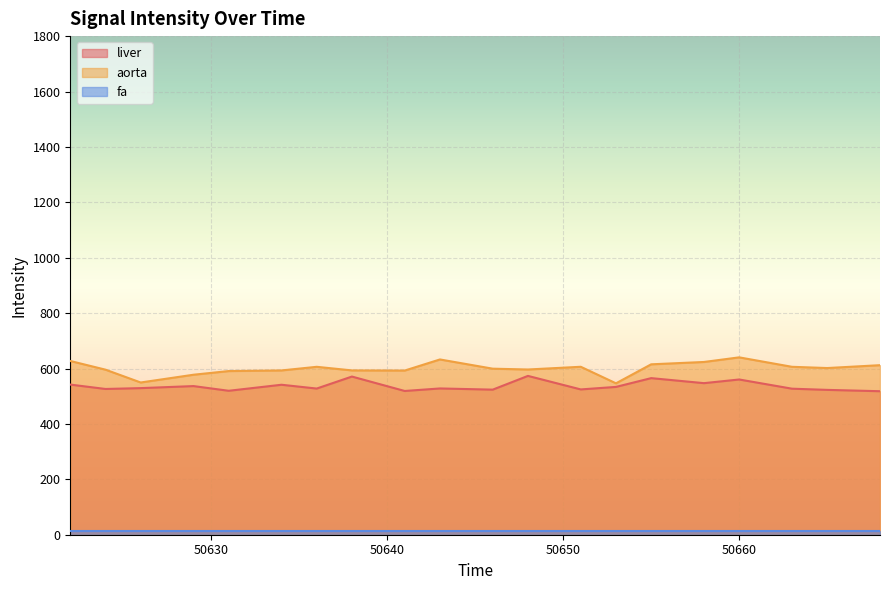

What is the maximum value shown in the chart?

640.3